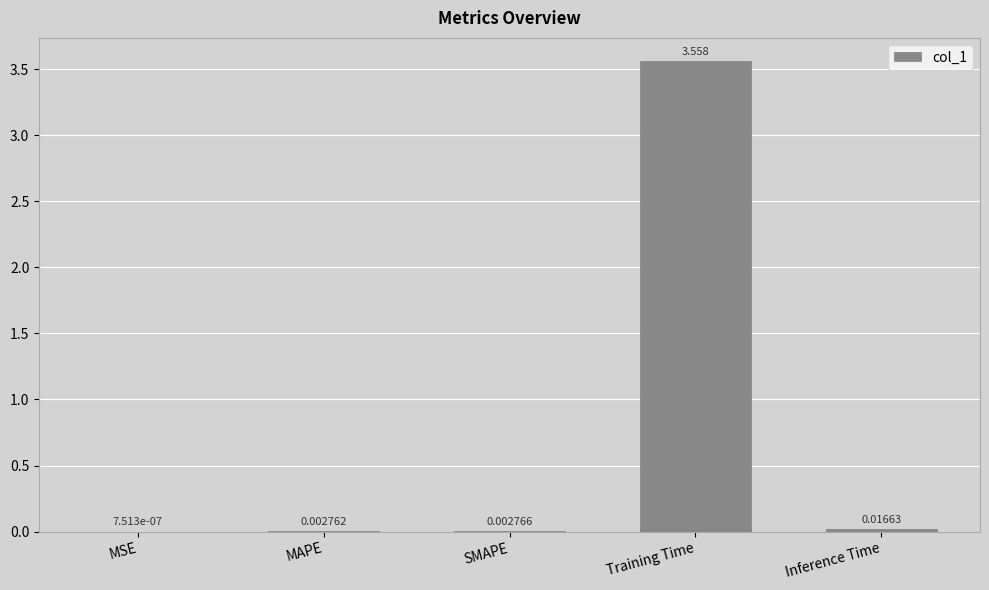

Where is the data nearest to the value 1?

Inference Time